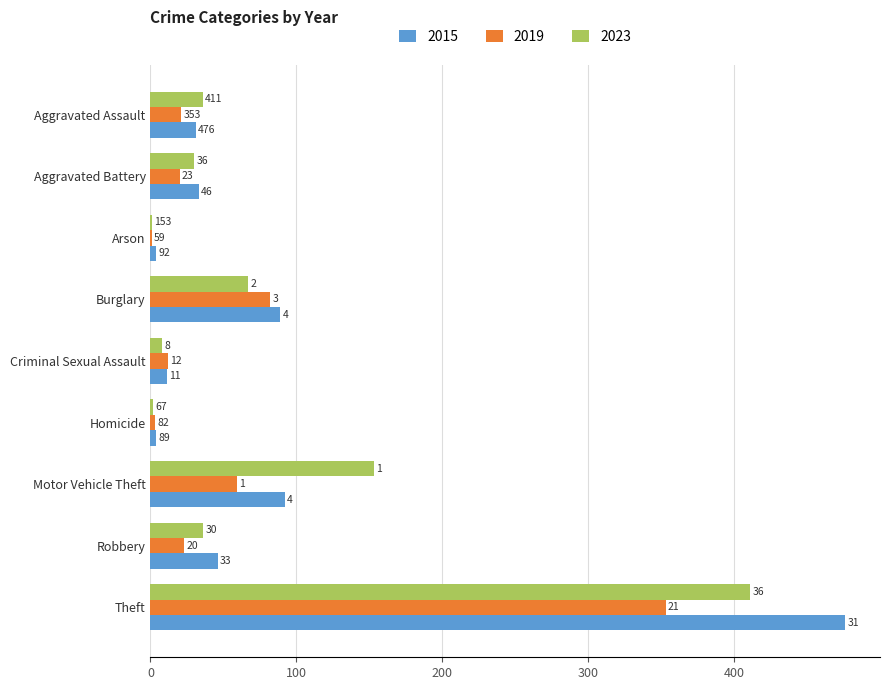

Which series changed the most between Aggravated Battery and Aggravated Assault?

2023